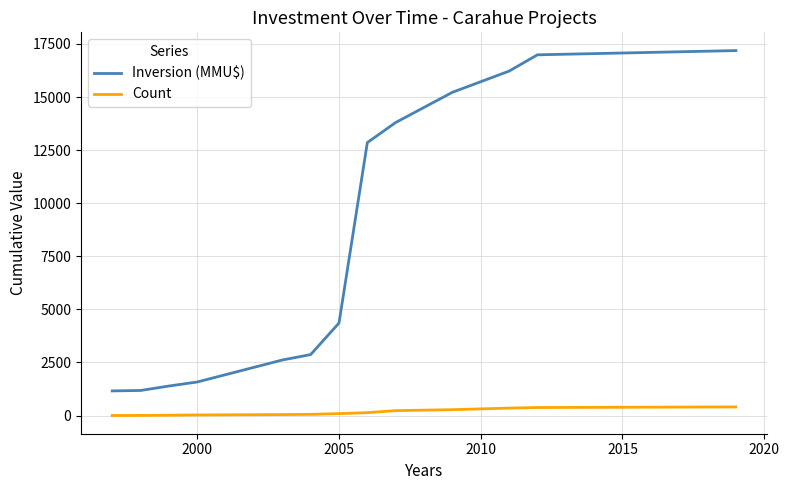

True or false: Inversion (MMU$) and Count intersect in this chart.

False